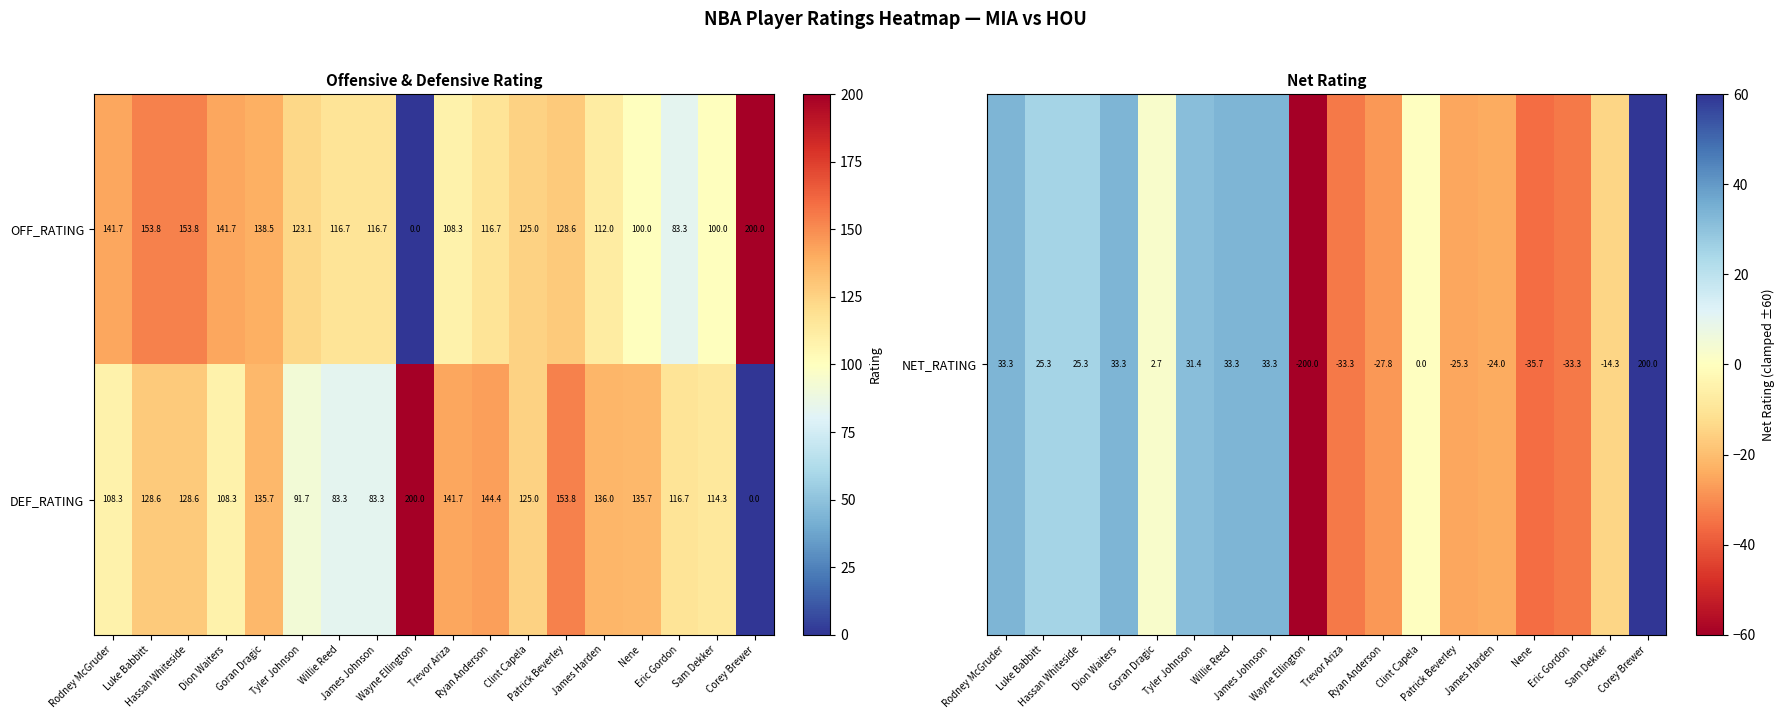

Count the number of categories in the chart.

18